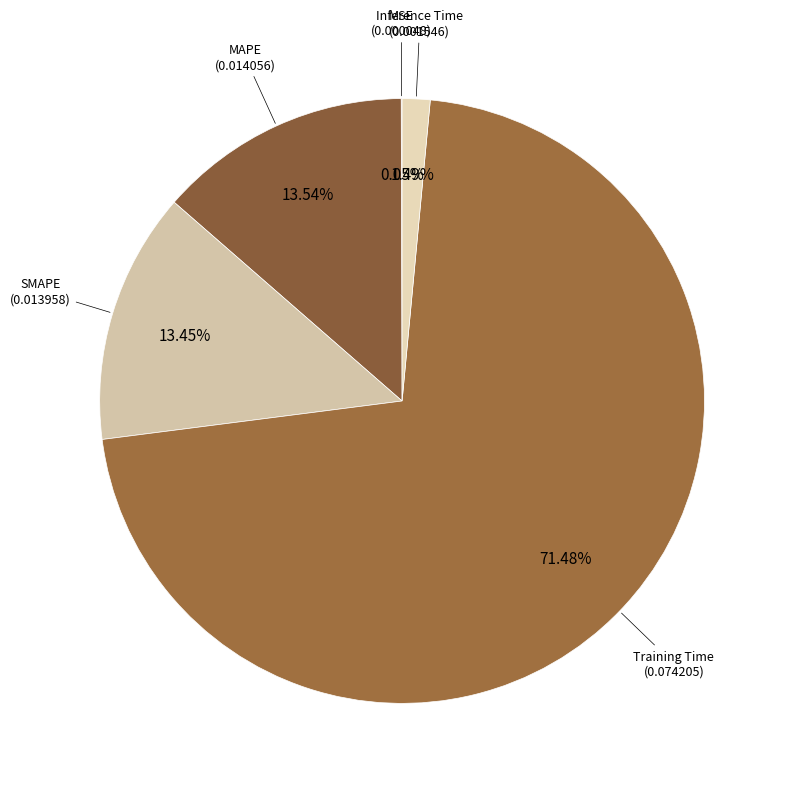

Does any single category account for the majority?

Yes